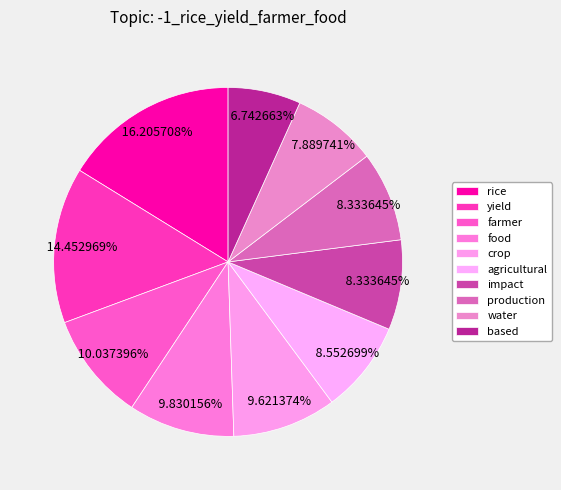

What percentage is the water slice, to the nearest percent?

8%